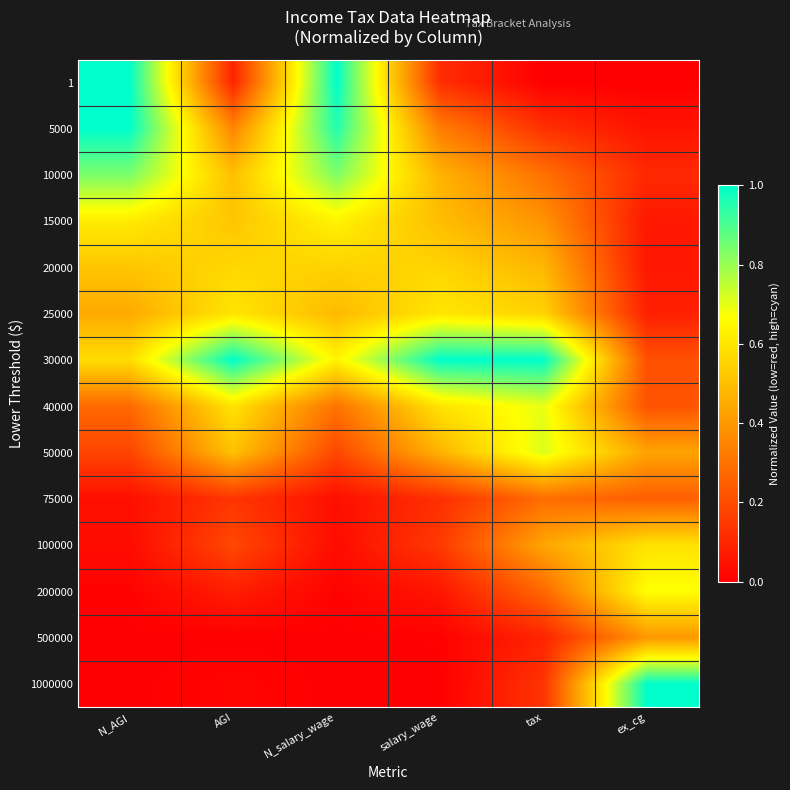

Count the number of data series in this chart.

14